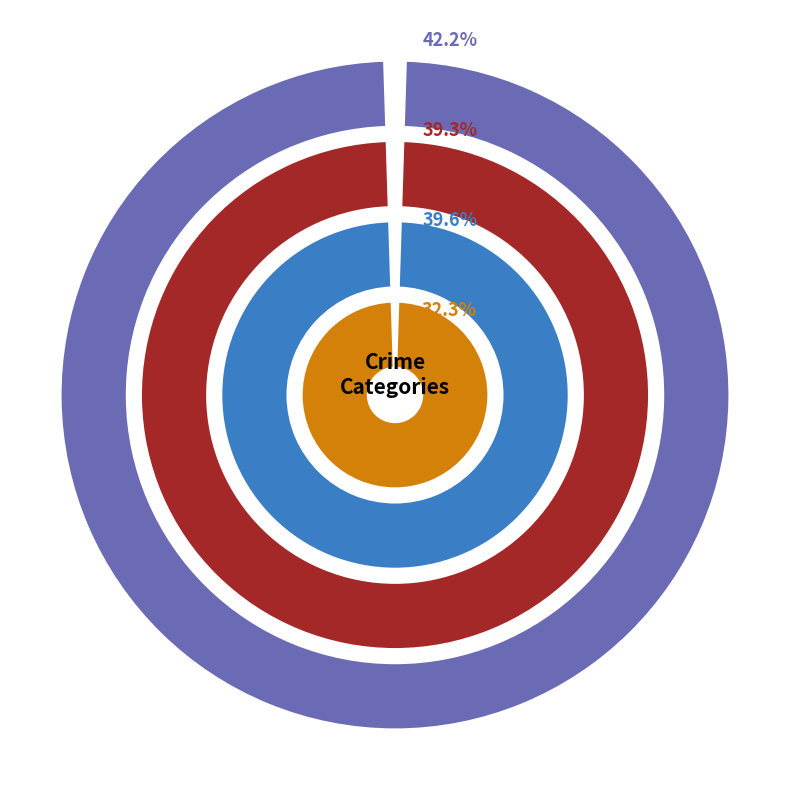

What percentage is the Aggravated Battery slice, to the nearest percent?

30%